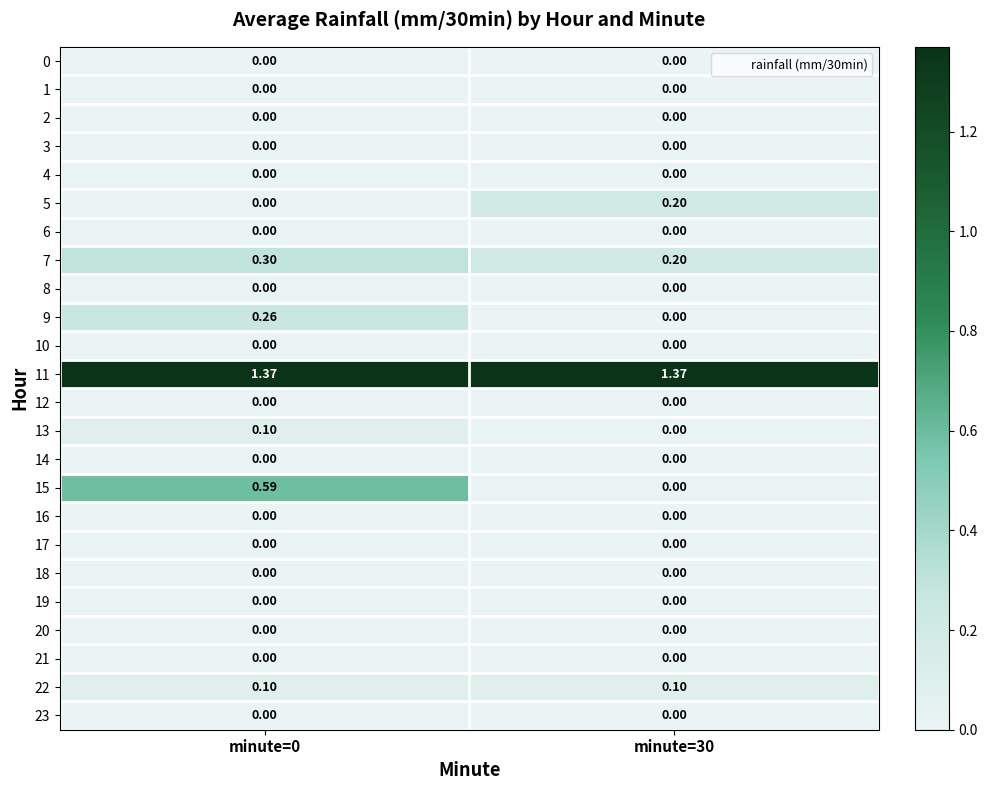

At how many categories does at least one series exceed 1?

2